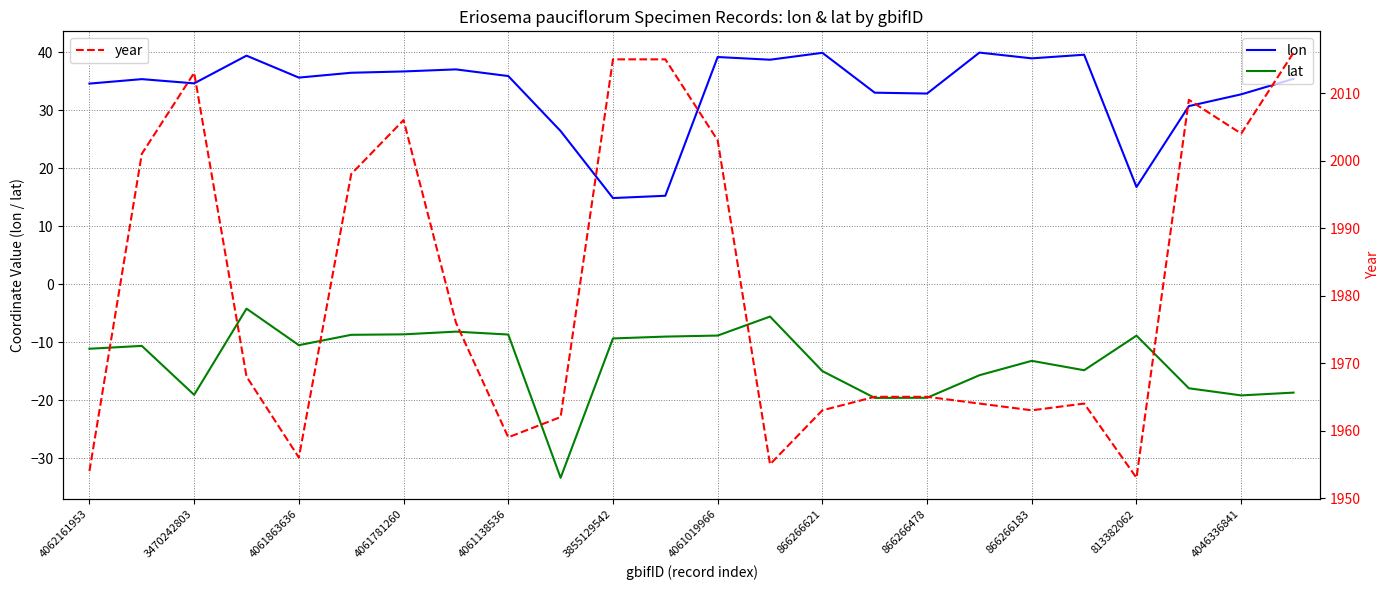

The value of lon at 866266183 is 39.0. True or false?

True